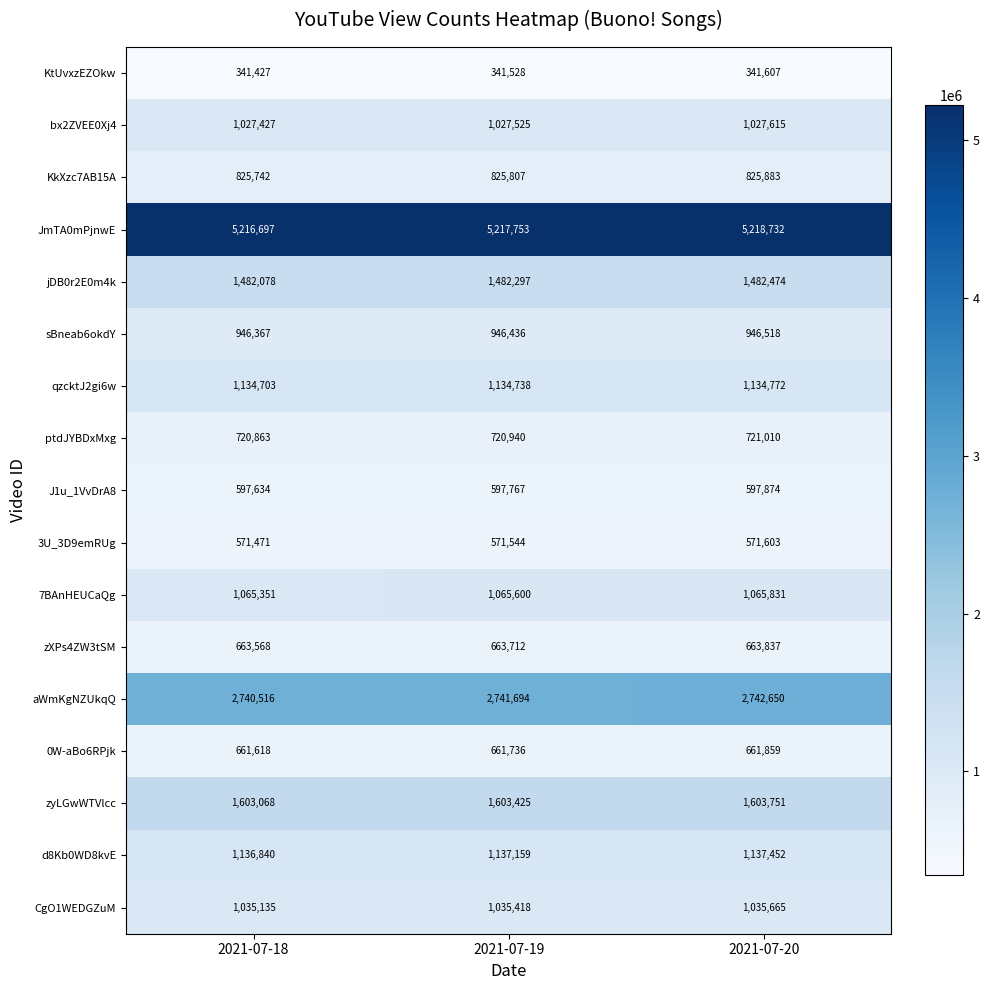

Is it true that J1u_1VvDrA8 equals 797496 at 2021-07-19?

False